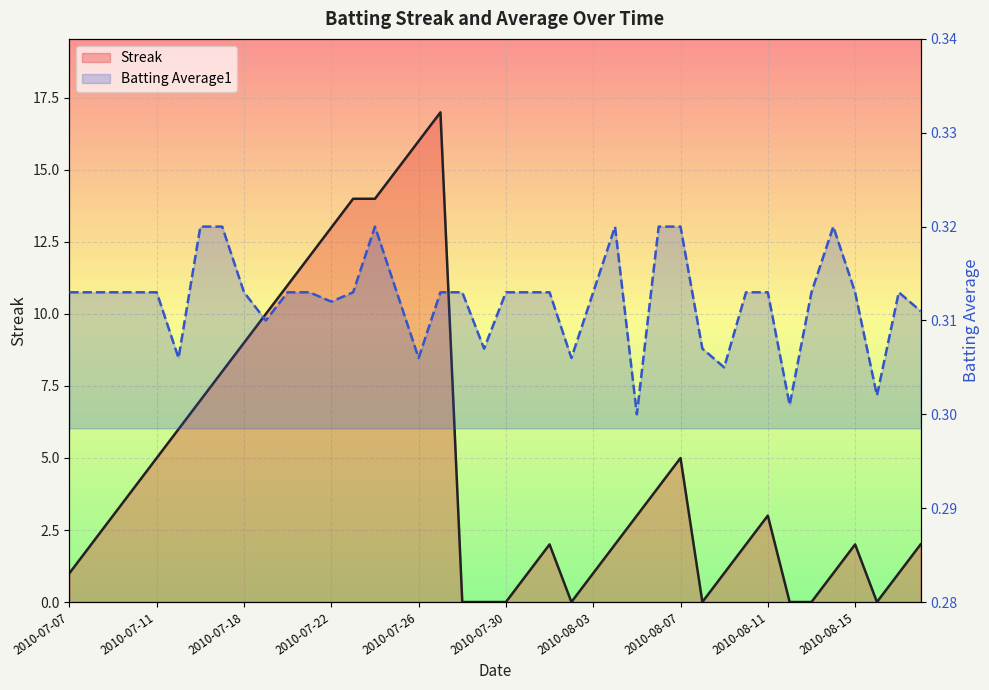

What is the maximum value shown in the chart?

17.0